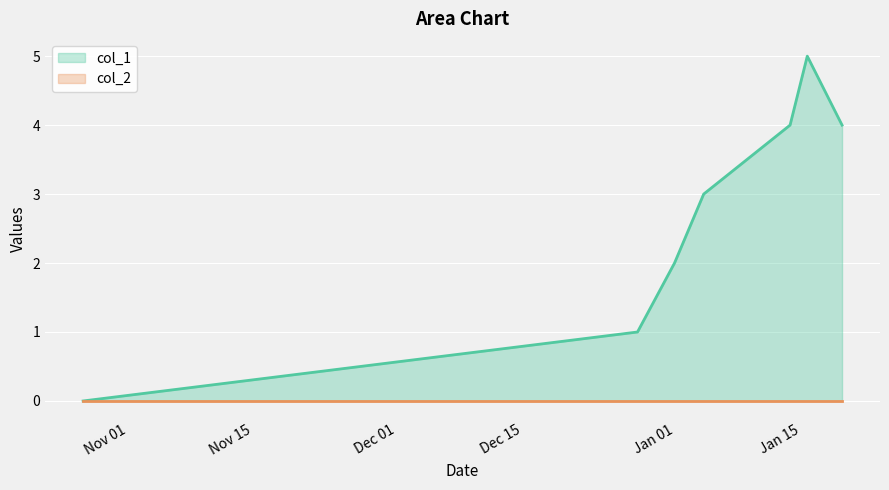

Count the values in the range 1 to 4.

5